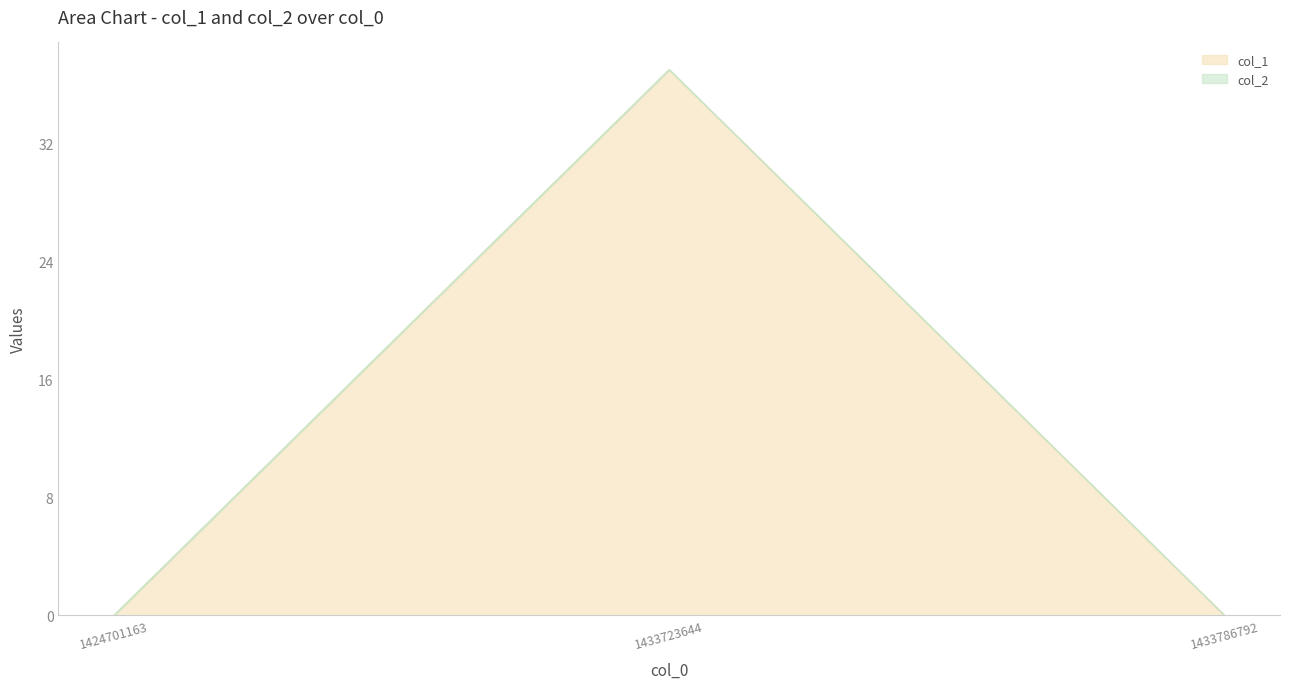

Reading left to right, extract all data points from this chart.

0	37	0